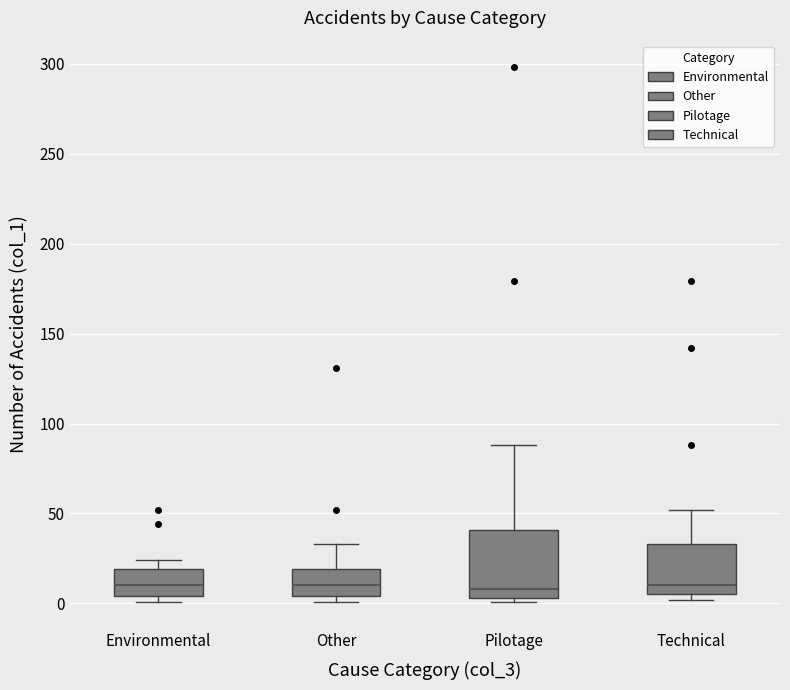

Reading left to right, read every box against the y-axis: the position of its median line, the range the box covers, and the ends of its whiskers. The values are not printed on the chart, so give them approximately, as read against the axis.

Environmental: median 10, box 5 to 20, whiskers 0 to 25
Other: median 10, box 5 to 20, whiskers 0 to 35
Pilotage: median 10, box 5 to 40, whiskers 0 to 90
Technical: median 10, box 5 to 35, whiskers 0 to 50